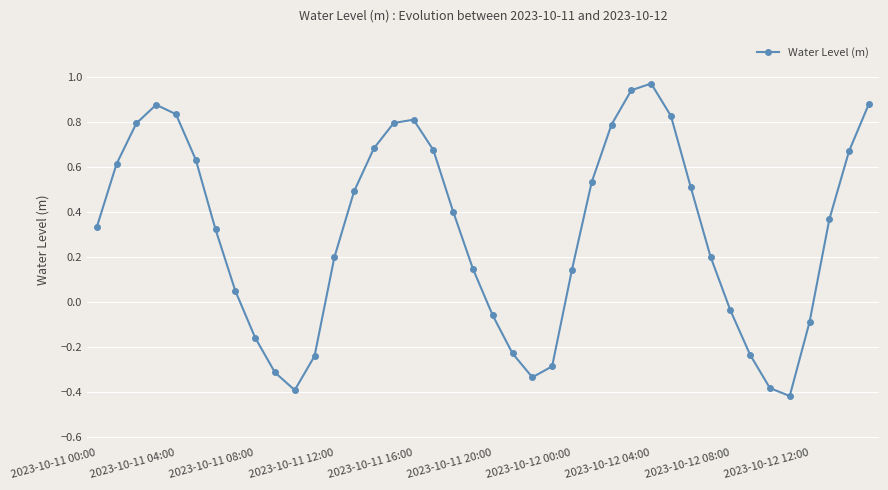

What is the difference between the maximum and minimum values?

1.4